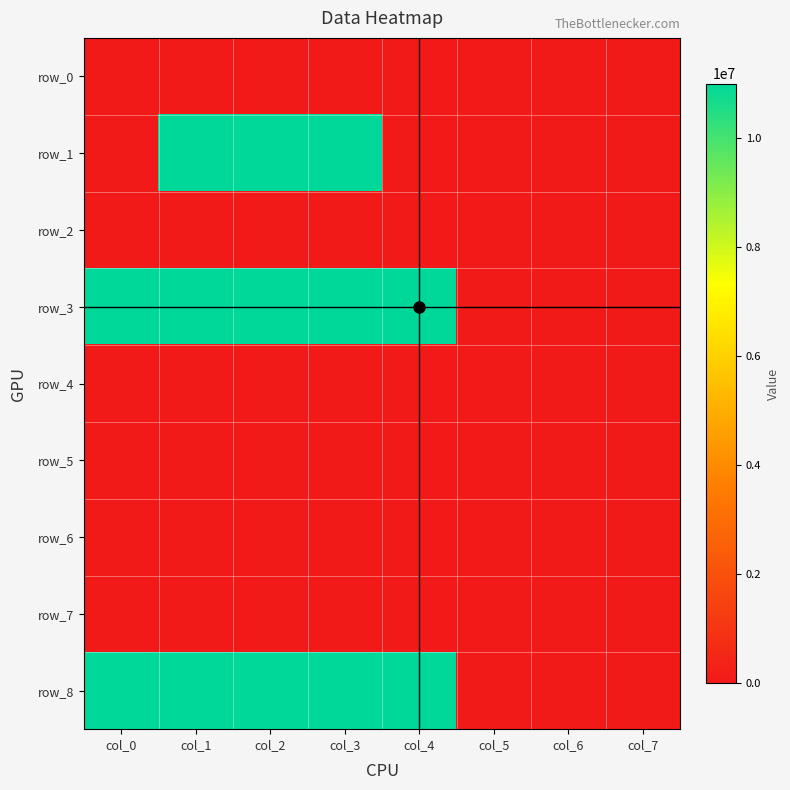

At how many categories does at least one series exceed 8946011?

5